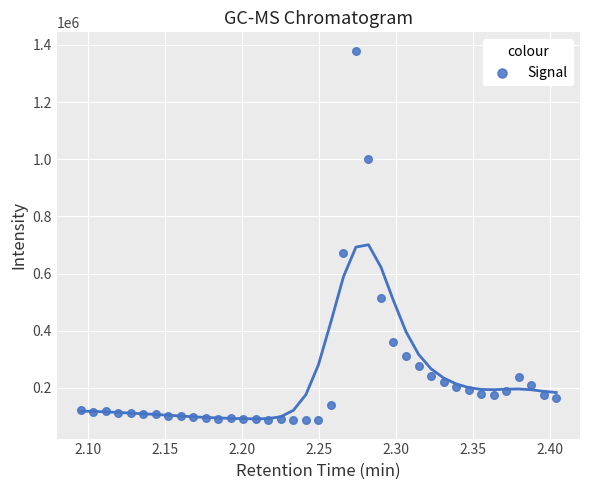

What is the range of Y values (max minus min)?

1291843